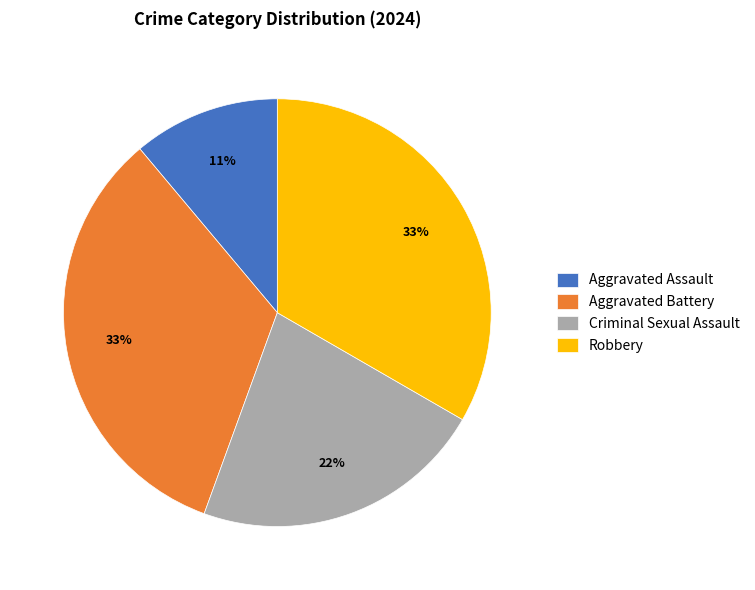

To the nearest percent, what is the average slice percentage?

25%